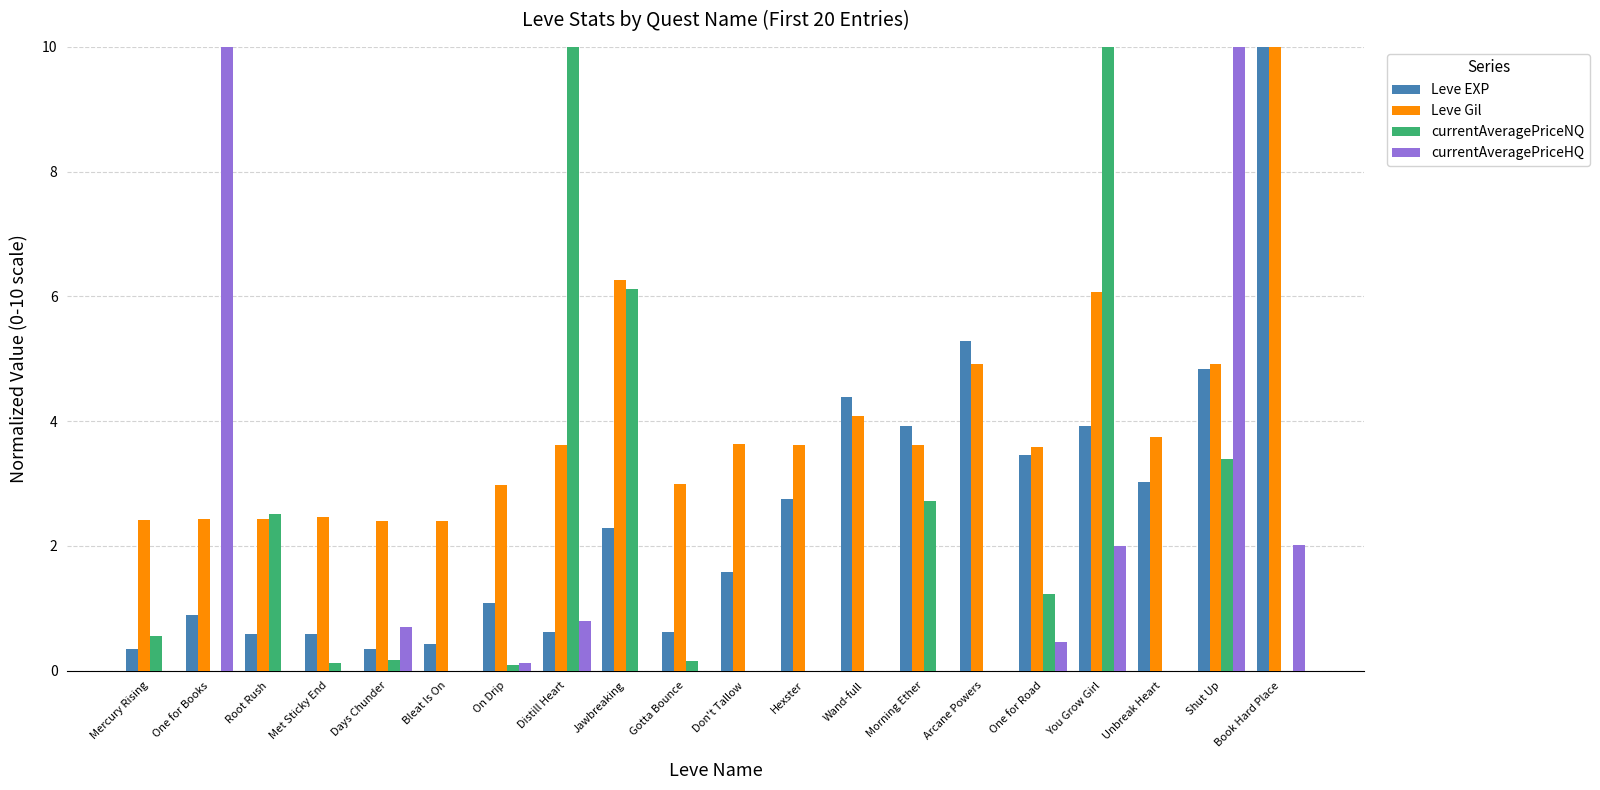

What is the sum of the Leve EXP values at Wand-full and Distill Heart?

5.0